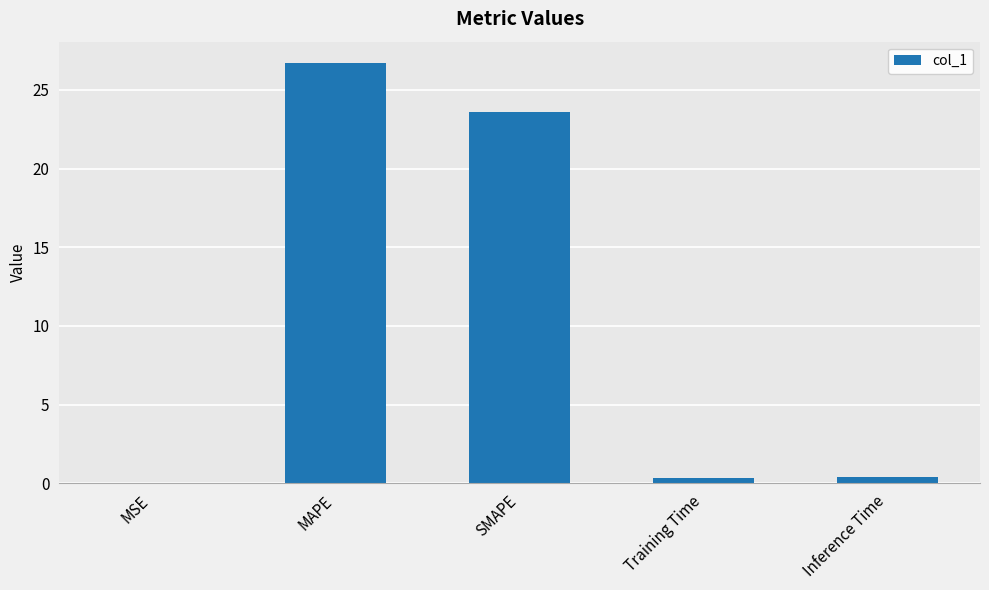

Is it true that the value at SMAPE is 6.4?

False